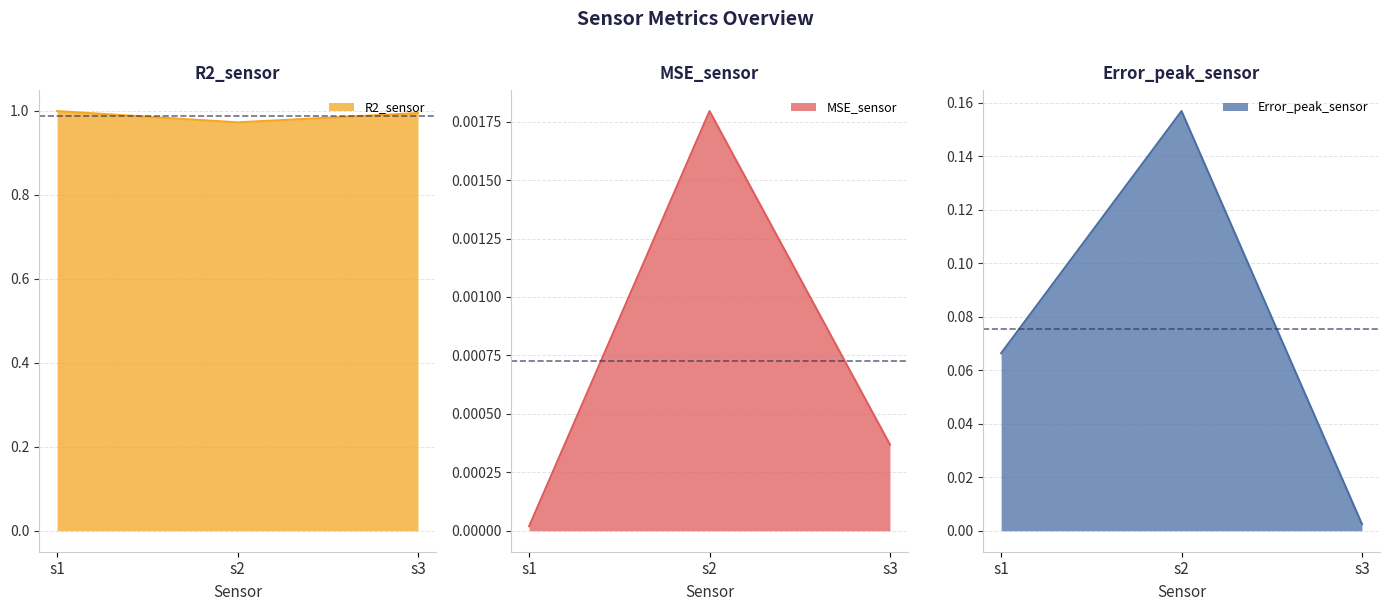

The R2_sensor series shows 0.5 at s2. True or false?

False